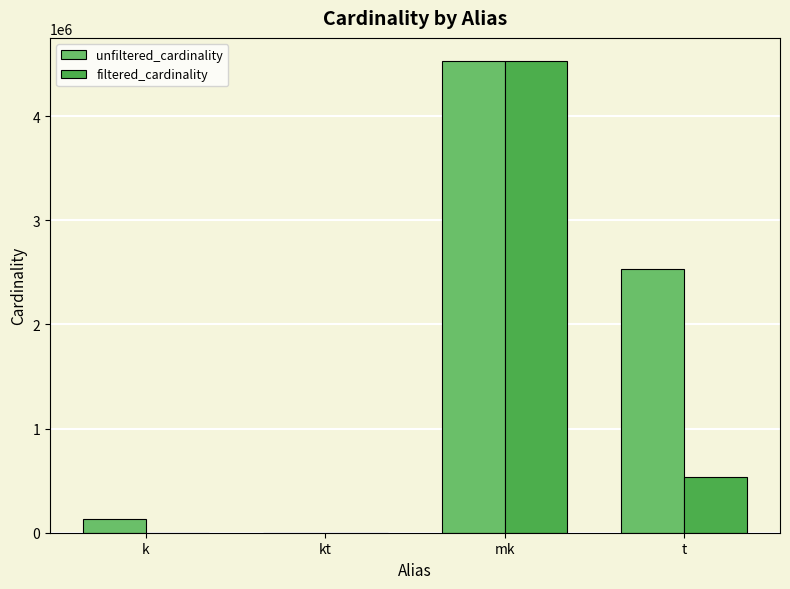

At which category is the sum across all series the highest?

mk